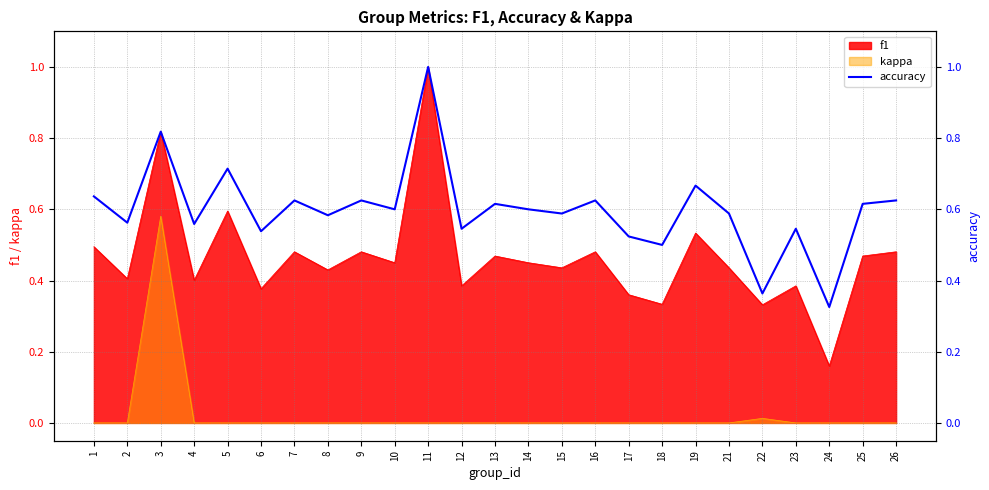

The value at 5 is 0.7. True or false?

True